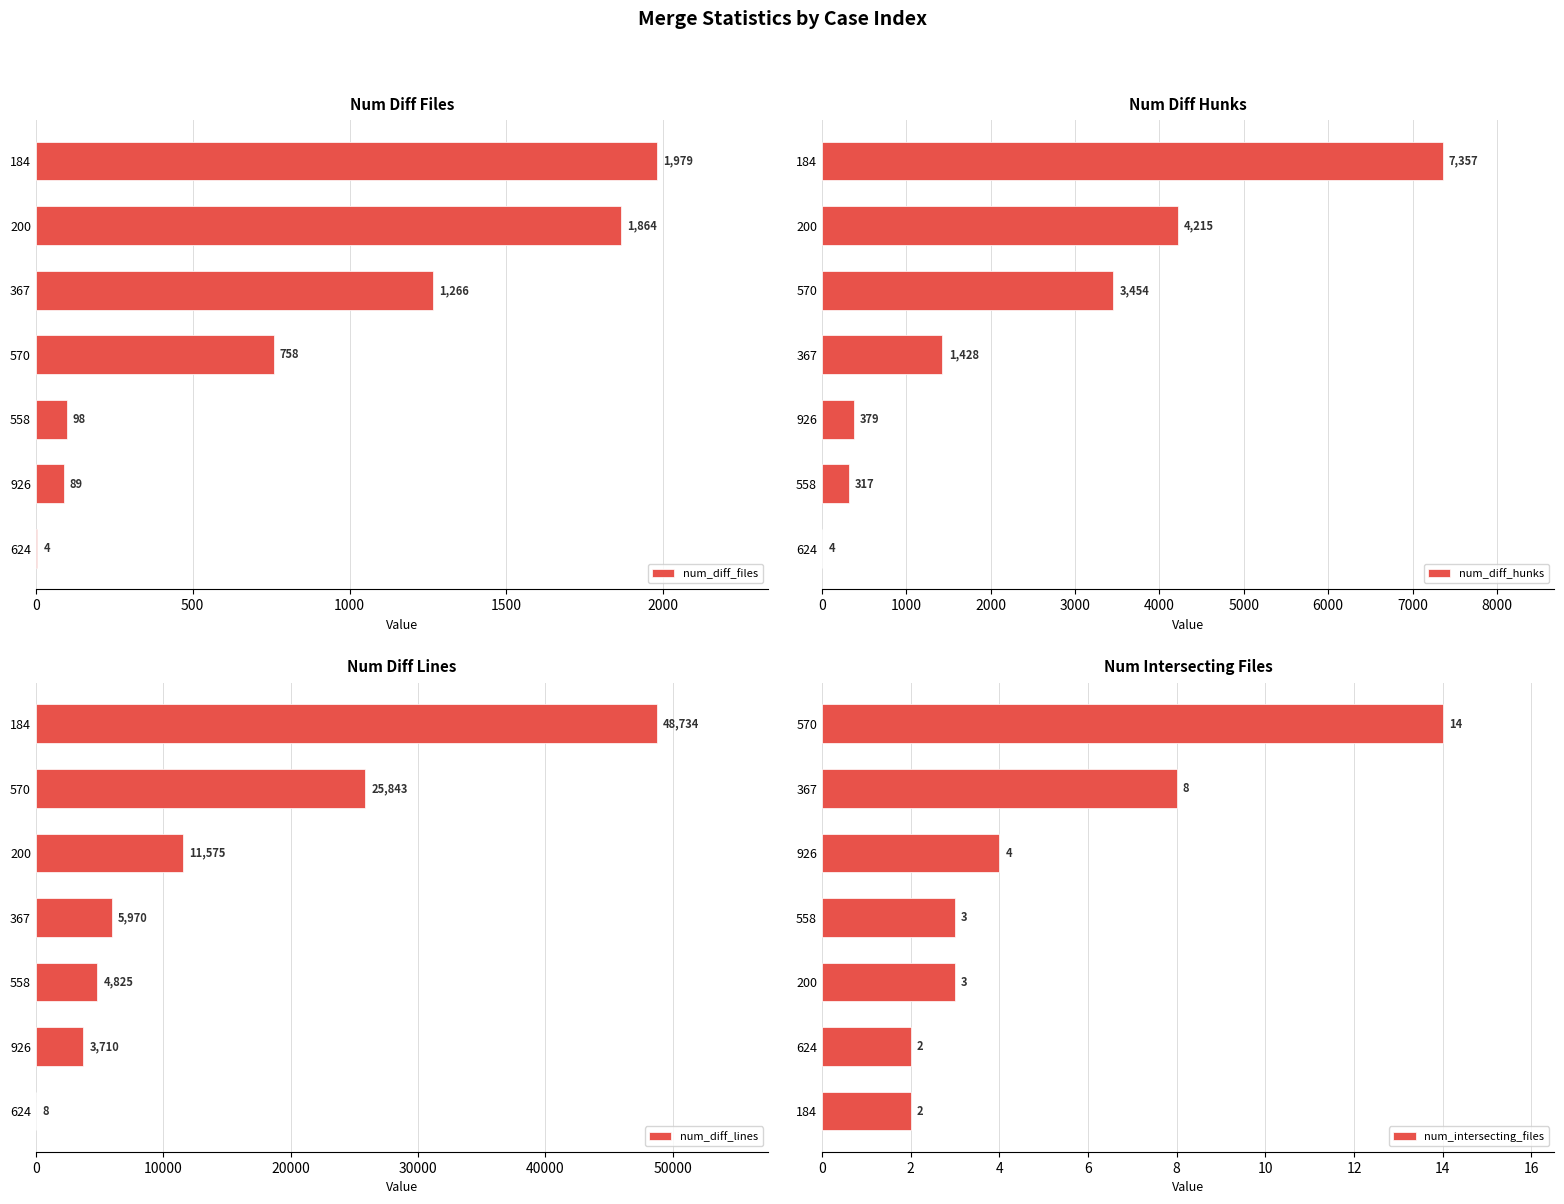

How many values in the num_diff_lines series are below 5970?

3